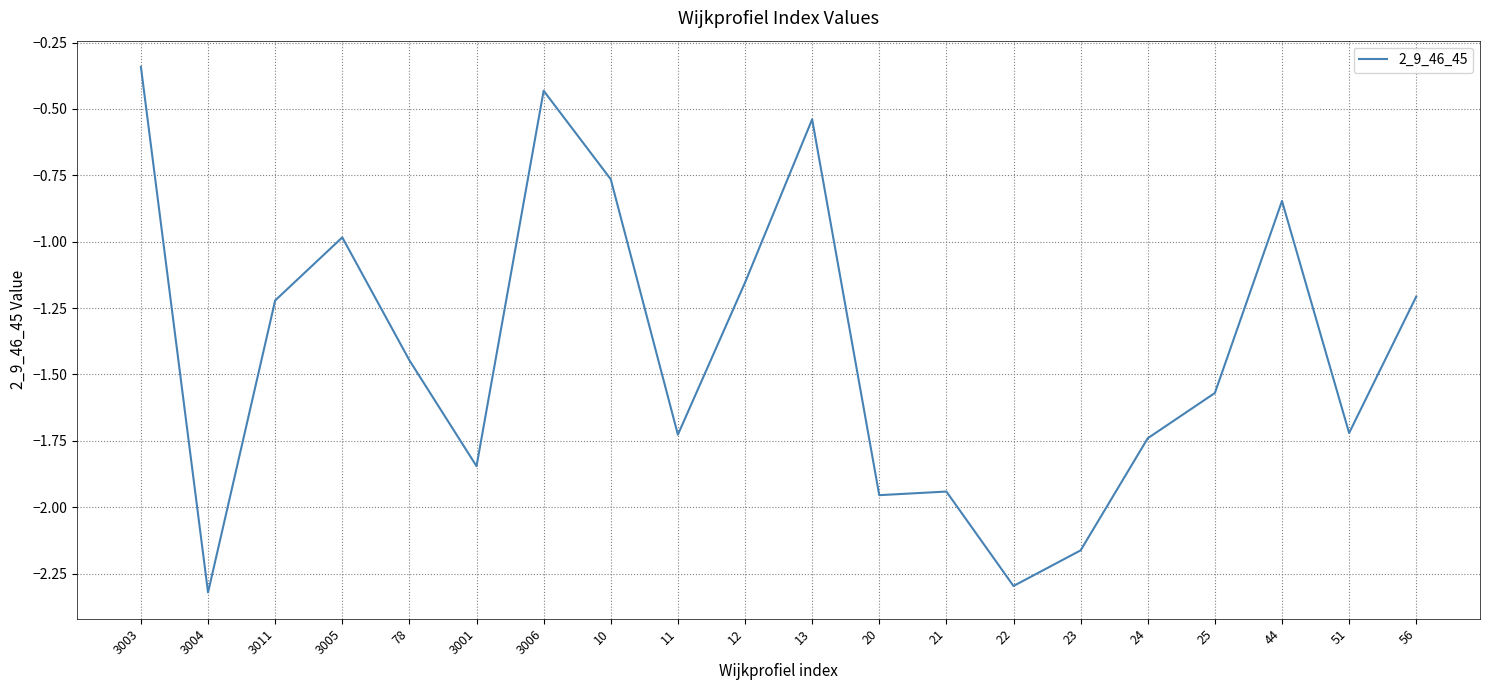

Does the chart have visible grid lines?

Yes